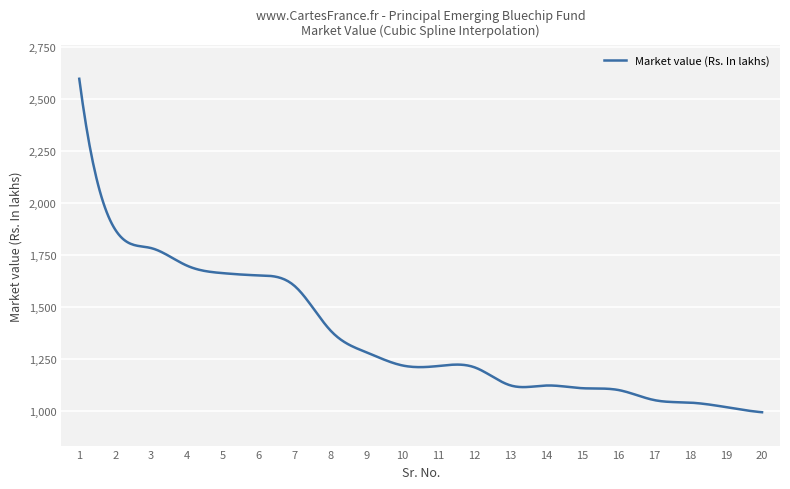

What is the difference between the maximum and minimum values?

1604.5